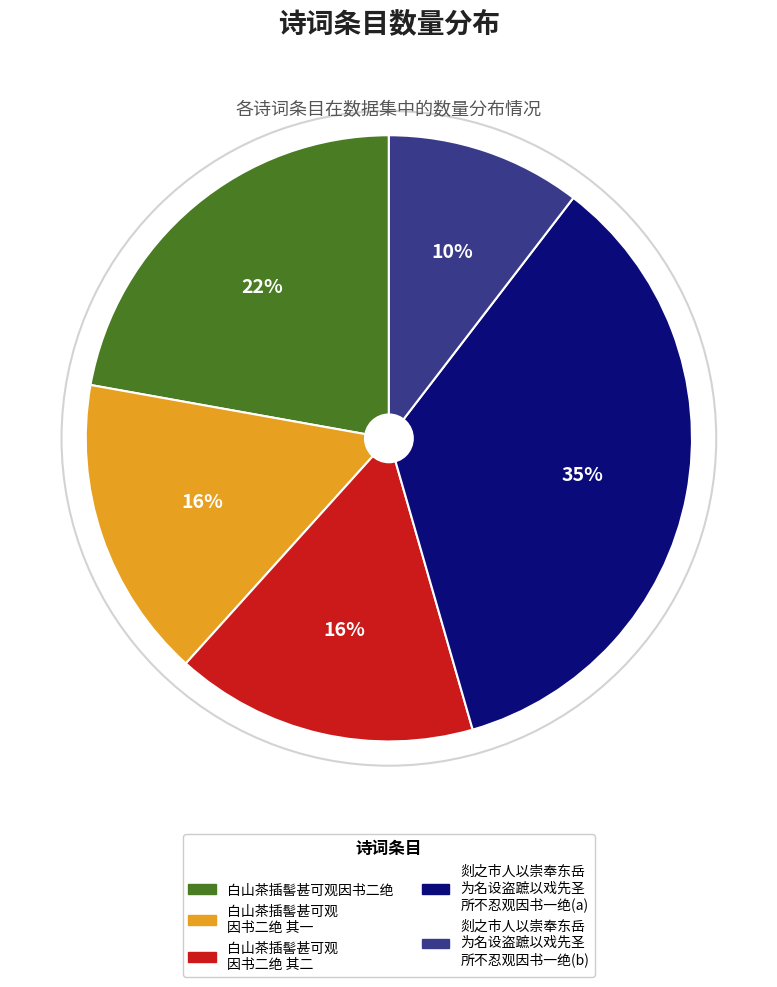

Is there a majority slice in this chart?

No